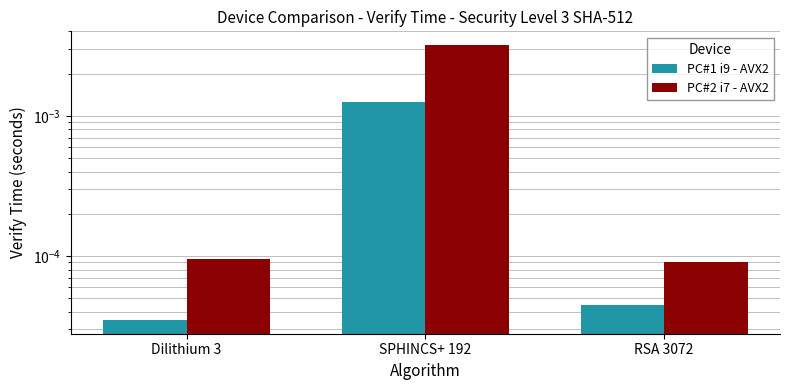

What is the label of the 3rd bar from the left?

RSA 3072